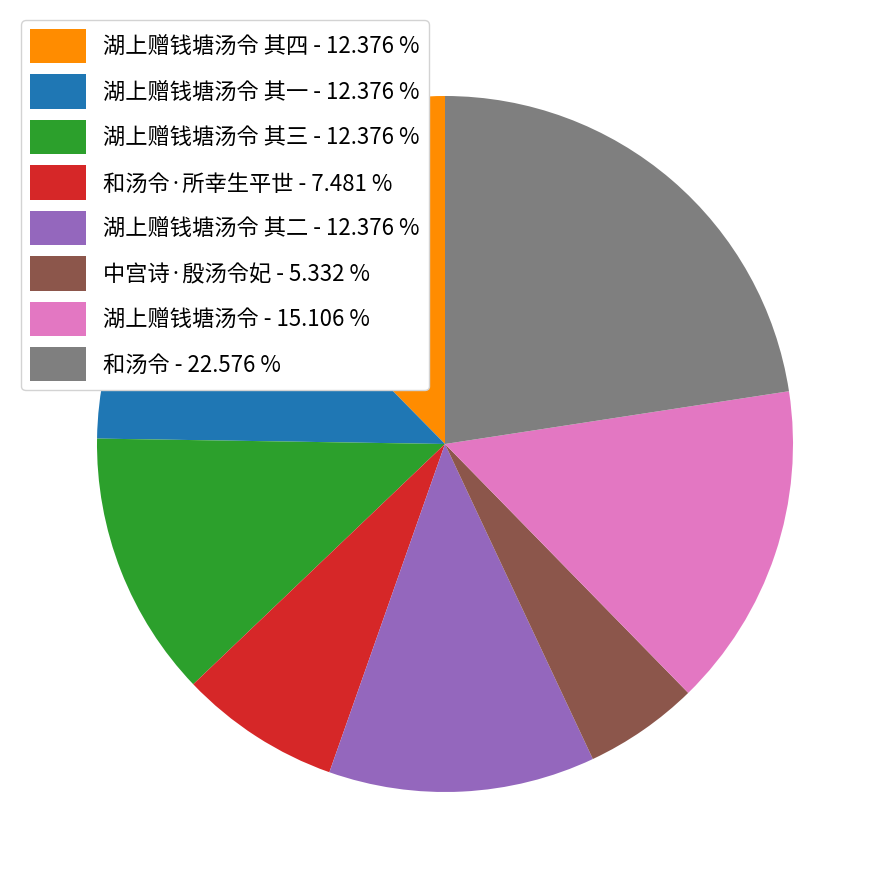

What is the largest slice in the pie chart?

和汤令 - 22.576 %